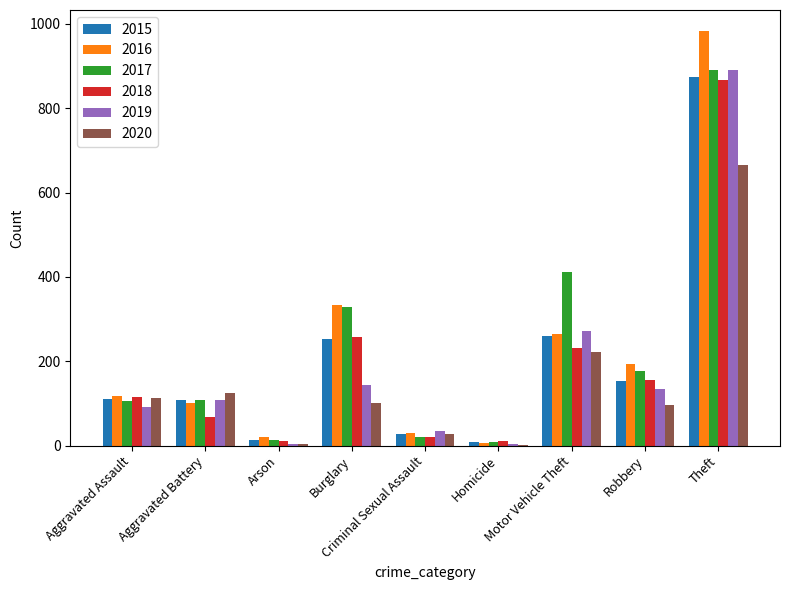

What is the sum of all 2018 values?

1736